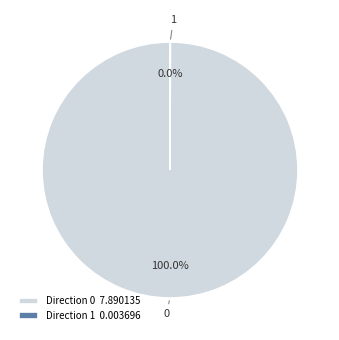

Is there a majority slice in this chart?

Yes